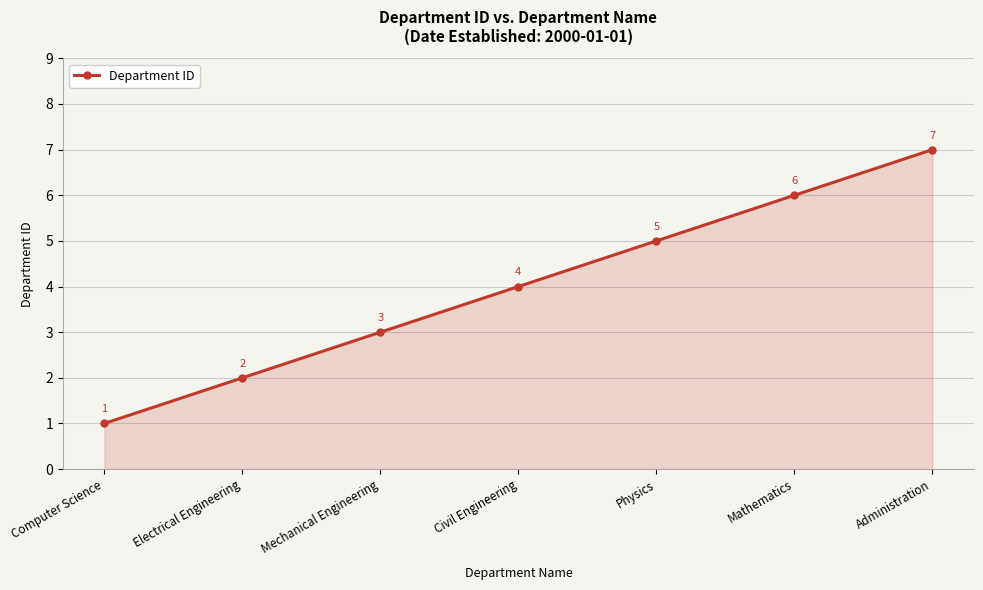

True or false: there are more than 0 points higher than both neighbors.

False